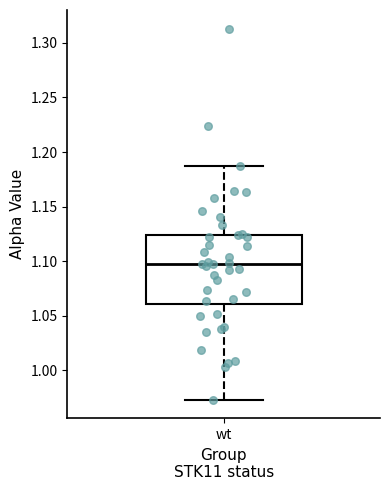

Where does the upper whisker of the box for wt end on the y-axis? The values are not printed on the chart, so give them approximately, as read against the axis.

1.185